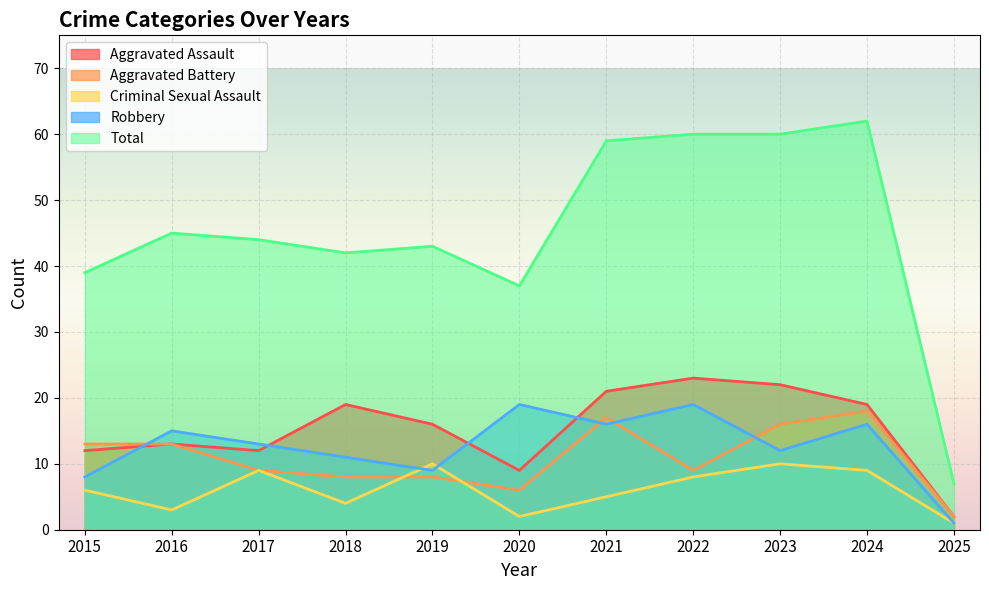

Which series changed the most between 2015 and 2024?

Total